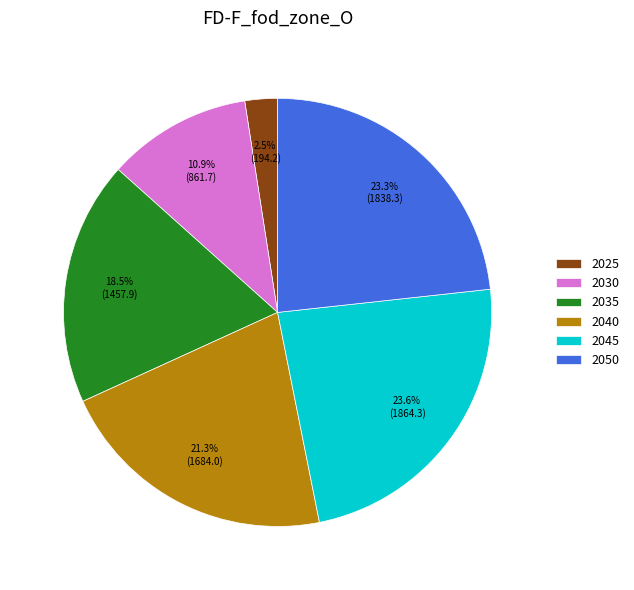

Between 2040 and 2045, which is larger?

2045